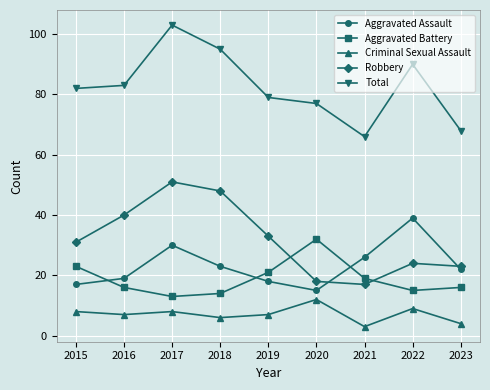

True or false: Aggravated Assault and Total intersect in this chart.

False